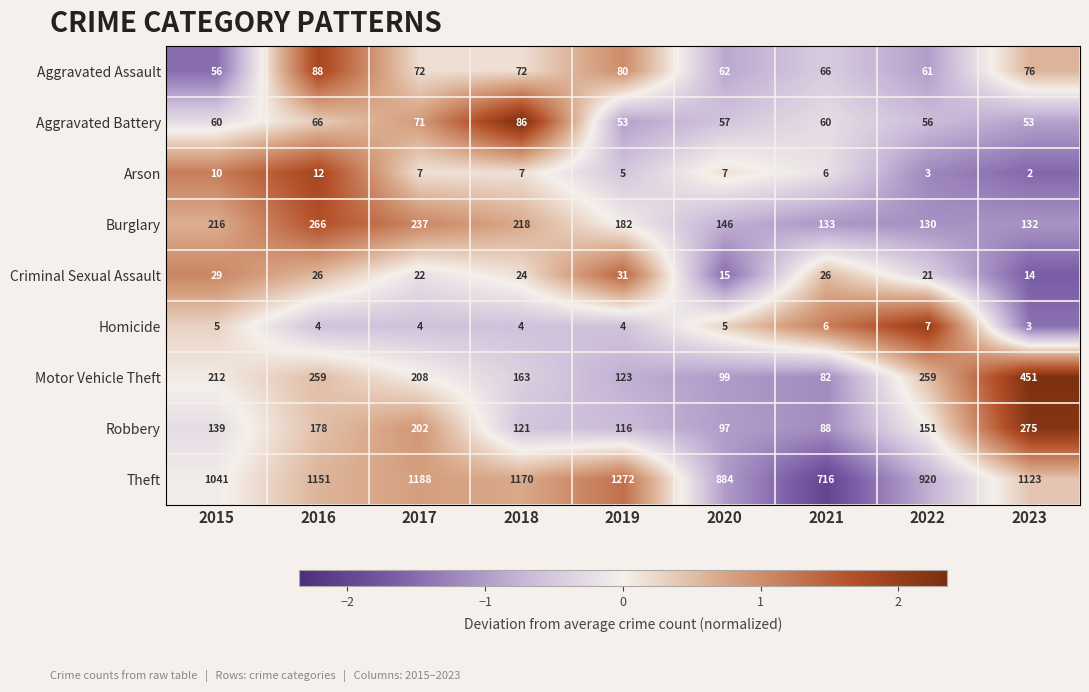

What is the total value across all series at 2022?

1608